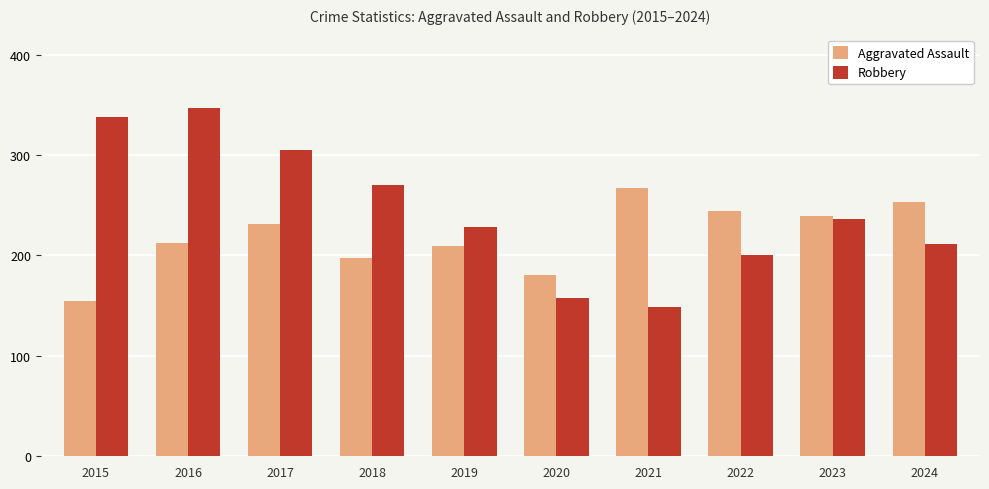

How many values in the Robbery series are below 236?

5